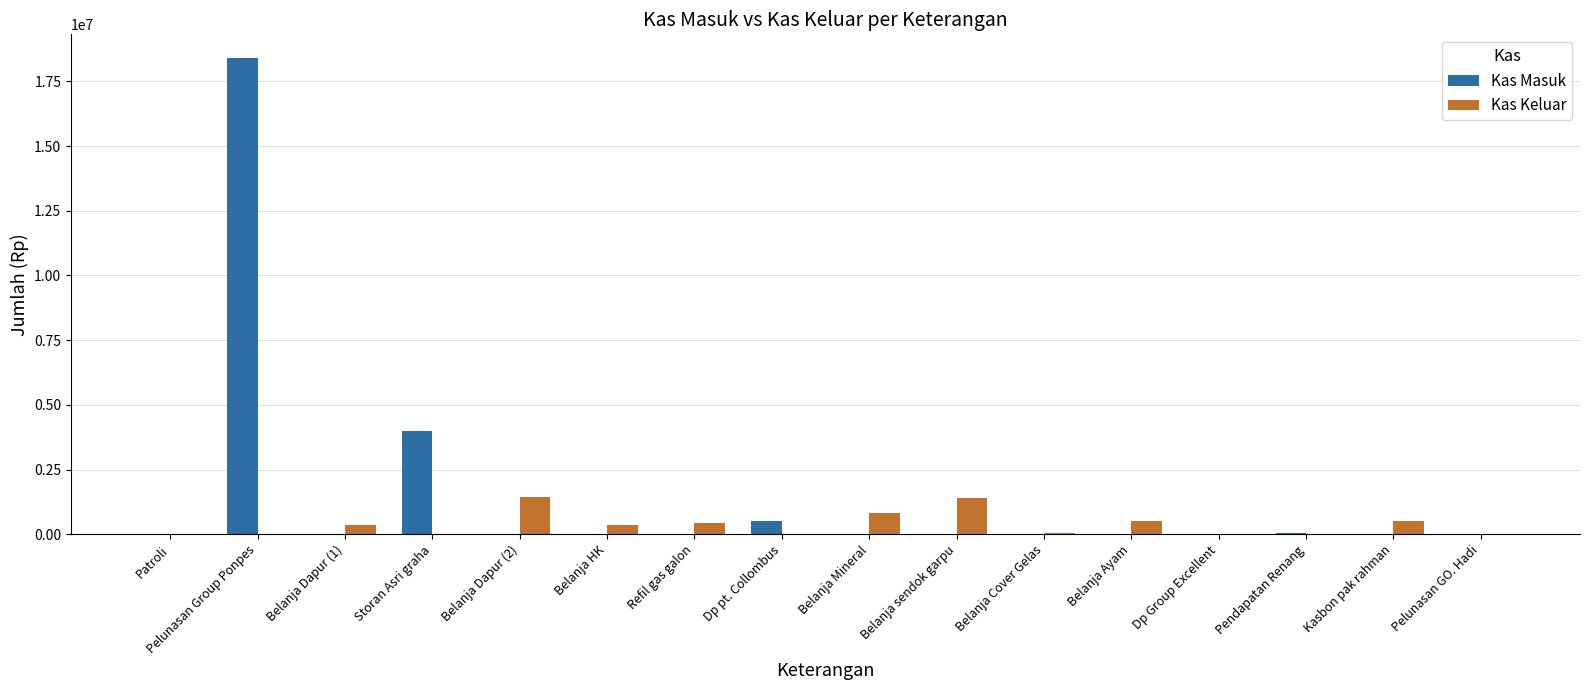

Which series has the widest spread of values?

Kas Masuk